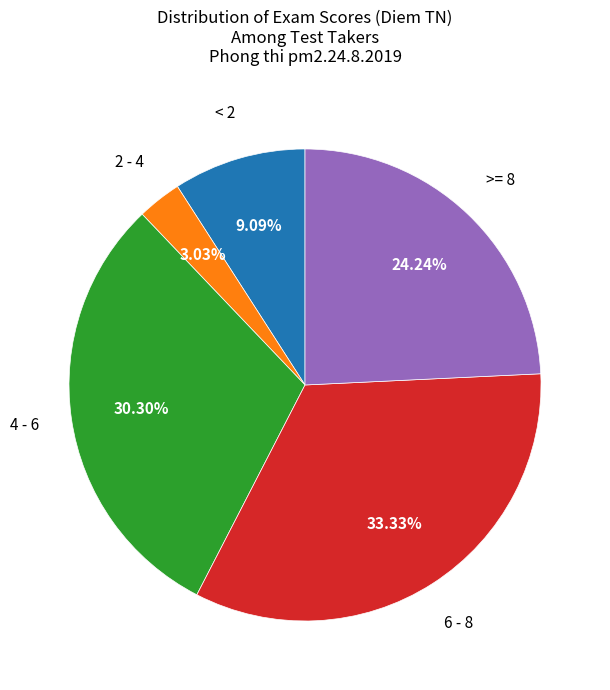

Is there a majority slice in this chart?

No